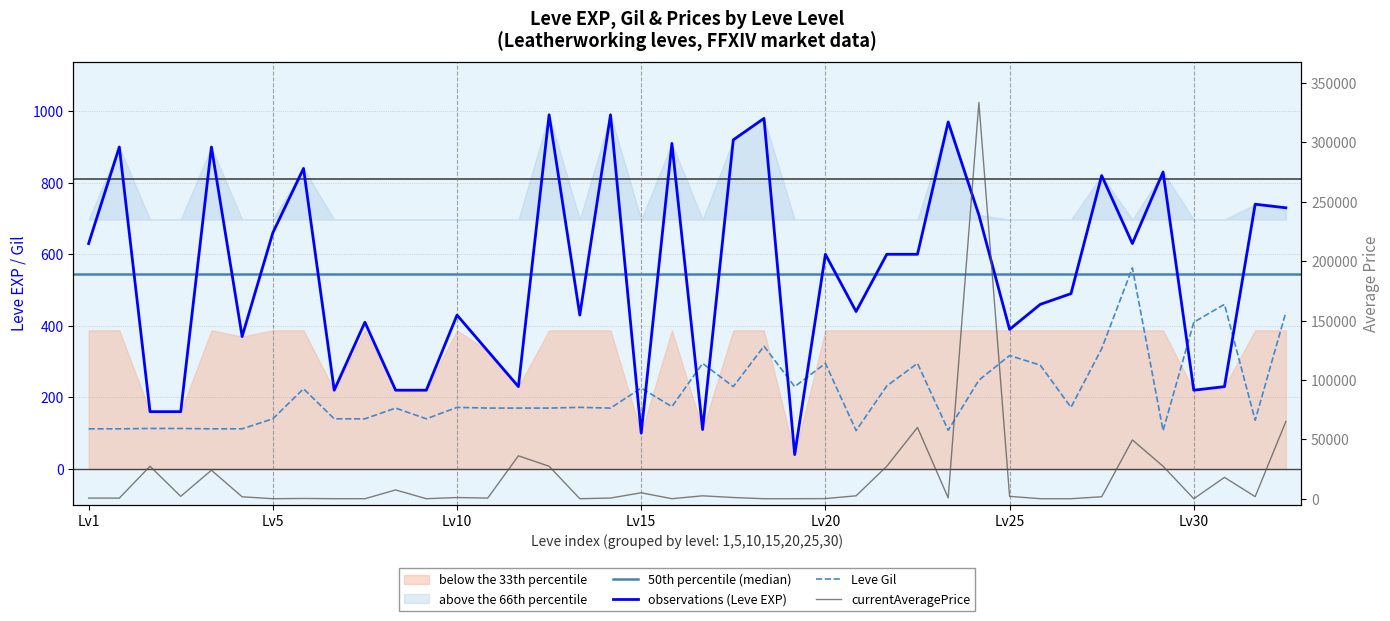

How many interior local peaks does the Leve Gil series have?

12